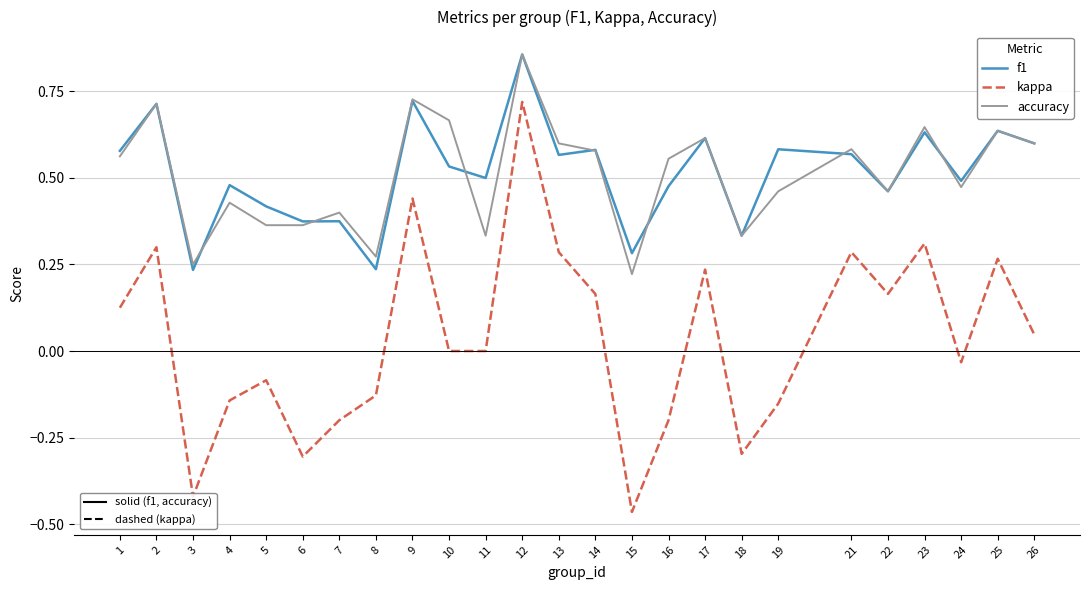

At which category is the sum across all series the highest?

12